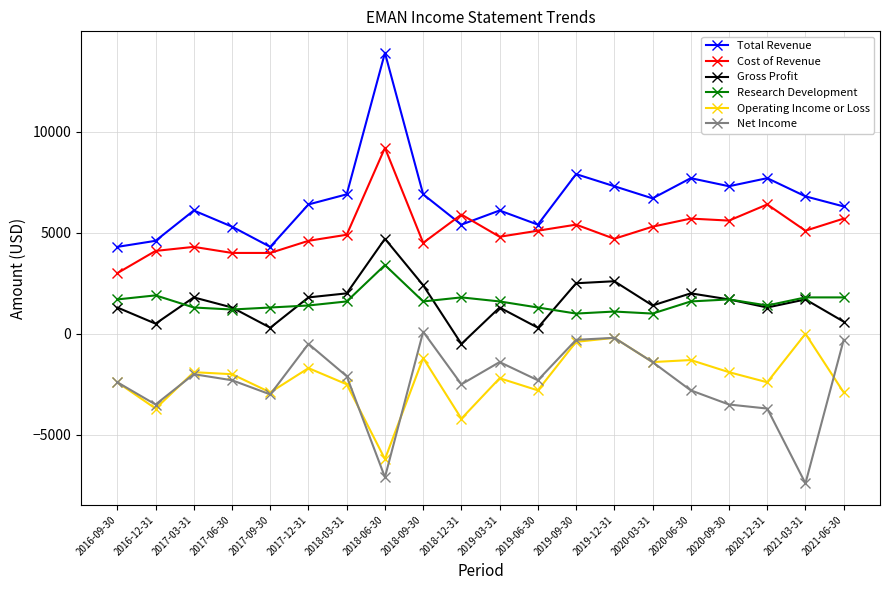

What is the difference between the maximum and minimum values in the Total Revenue series?

9600